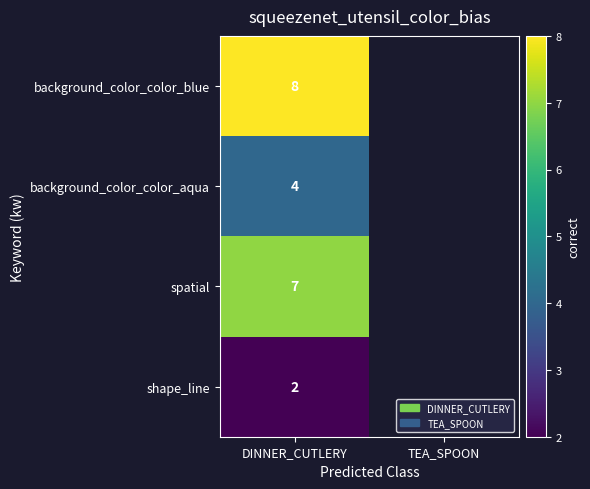

The background_color_color_blue series shows 8 at DINNER_CUTLERY. True or false?

True